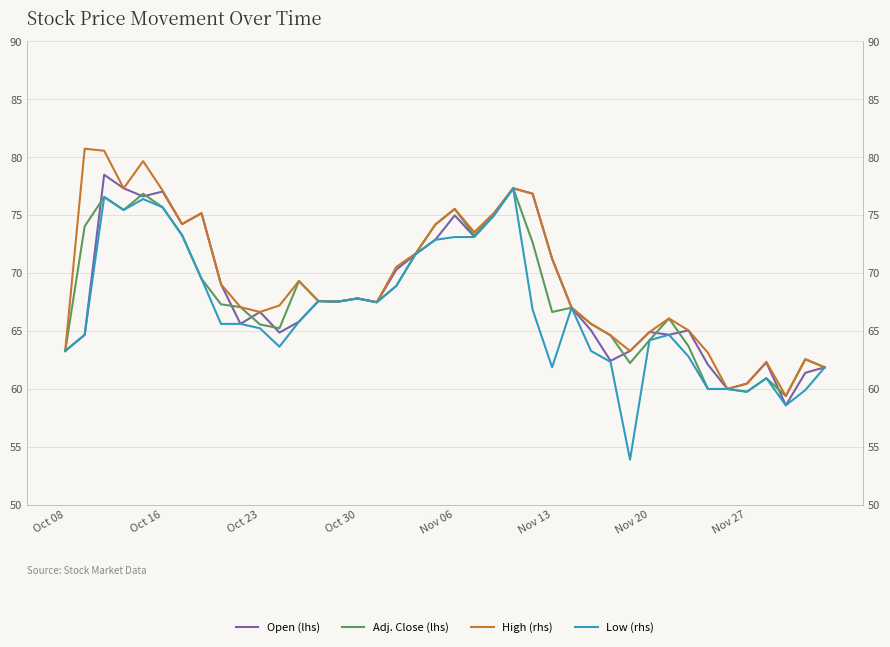

What is the smallest value displayed?

53.9